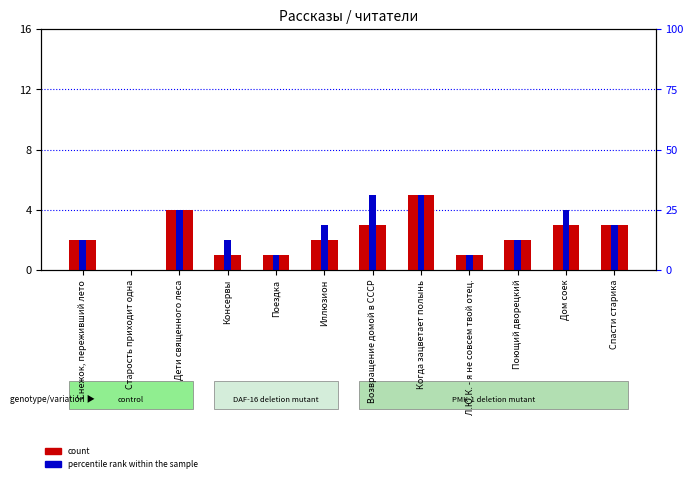

Which series has the largest range (max minus min)?

count